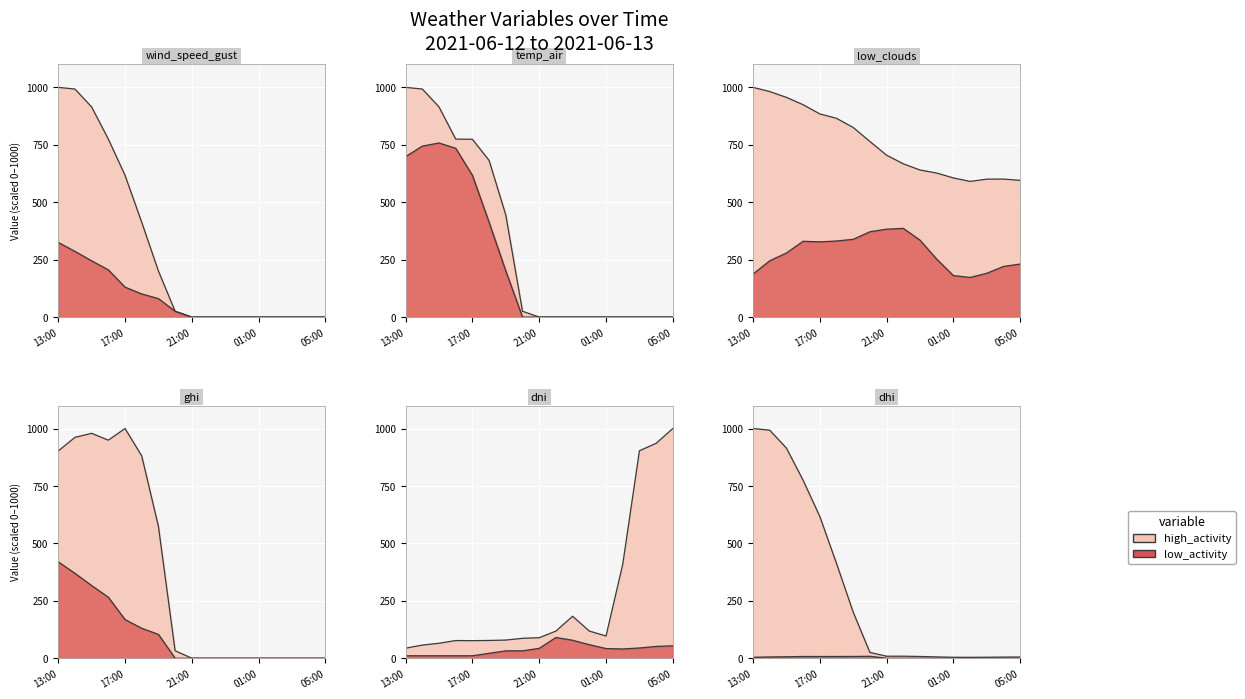

True or false: wind_speed_gust has more than 2 interior local peaks.

False